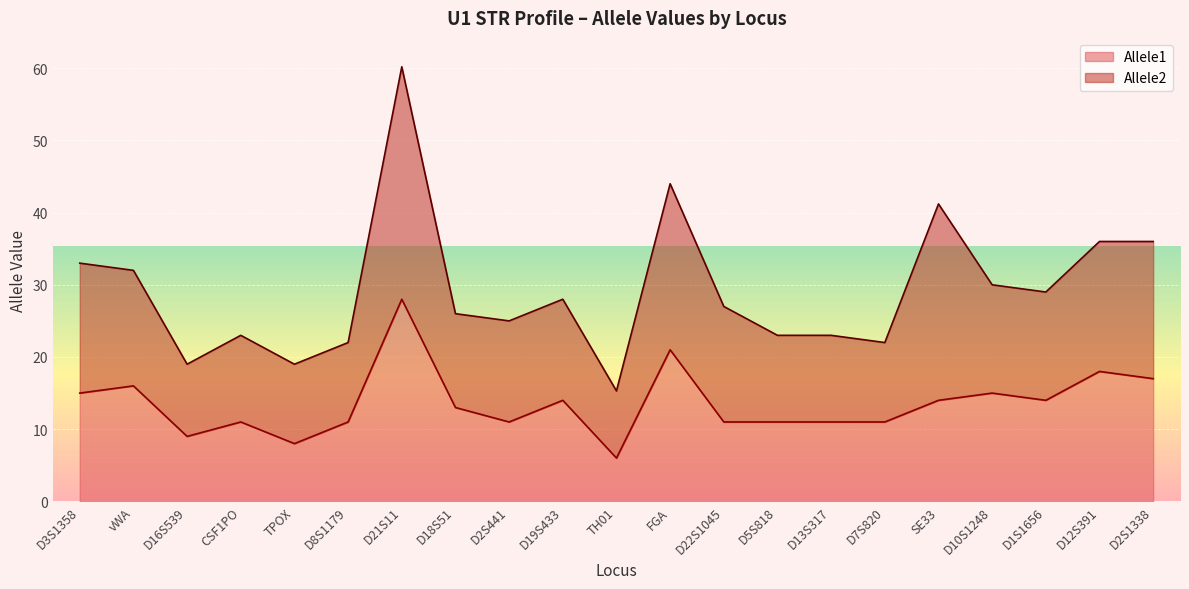

Rank the categories by value from lowest to highest.

TH01, TPOX, D16S539, CSF1PO, D8S1179, D2S441, D22S1045, D5S818, D13S317, D7S820, D18S51, D19S433, SE33, D1S1656, D3S1358, D10S1248, vWA, D2S1338, D12S391, FGA, D21S11